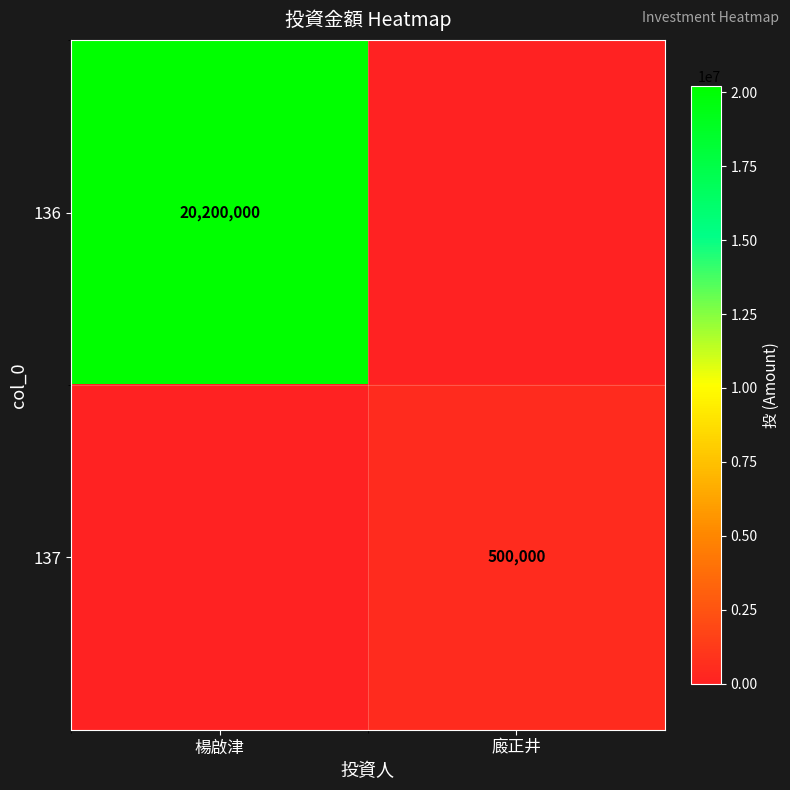

True or false: 137 has a value of 500000 at 廄正井.

True